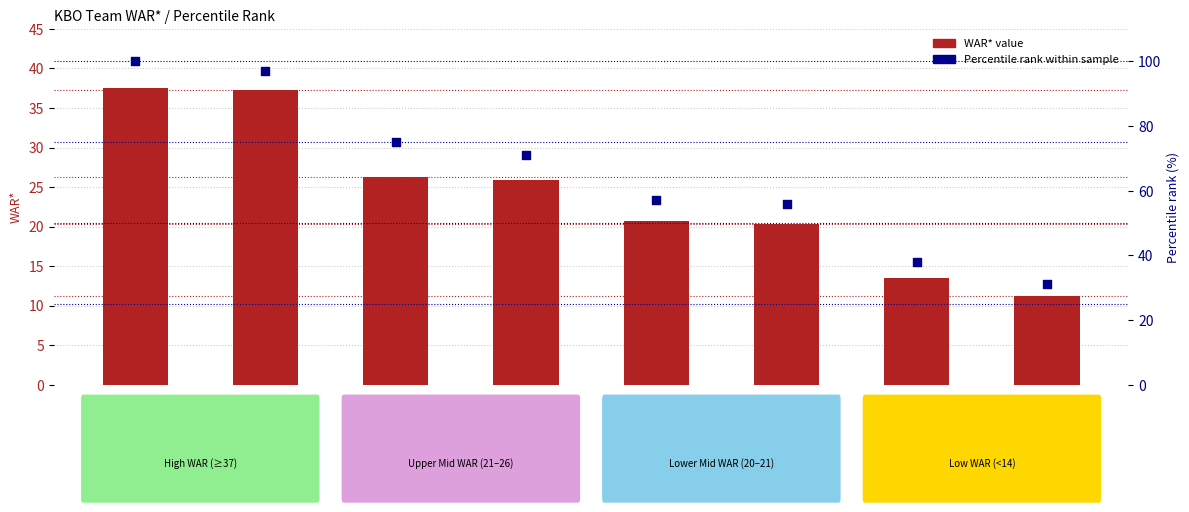

Which series reaches the maximum Y coordinate?

Percentile rank within sample